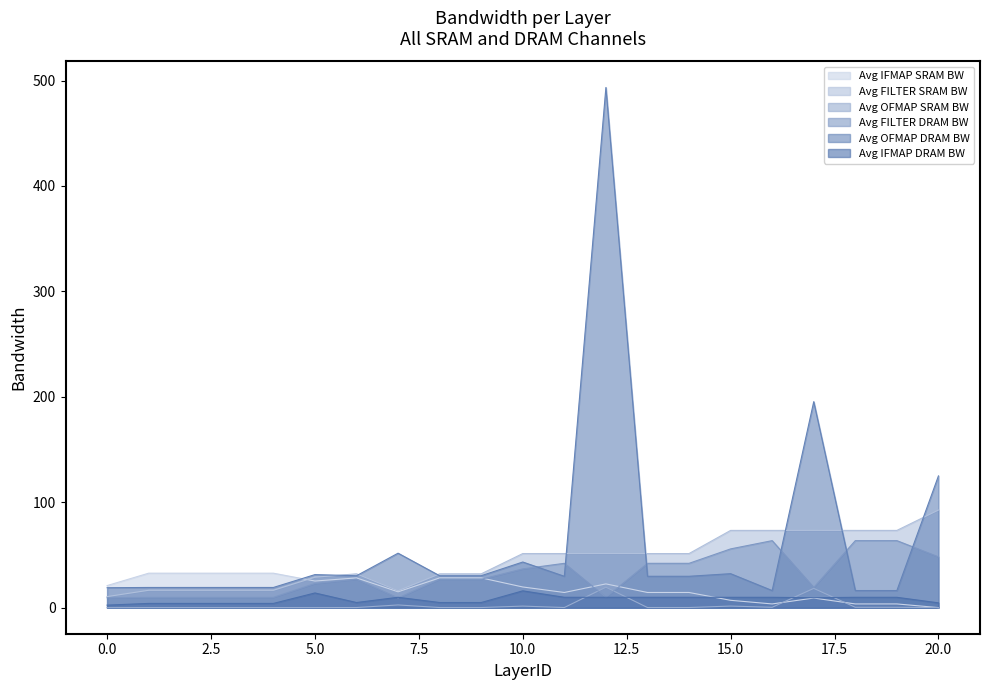

What is the spread (max minus min) of values at 17?

186.3